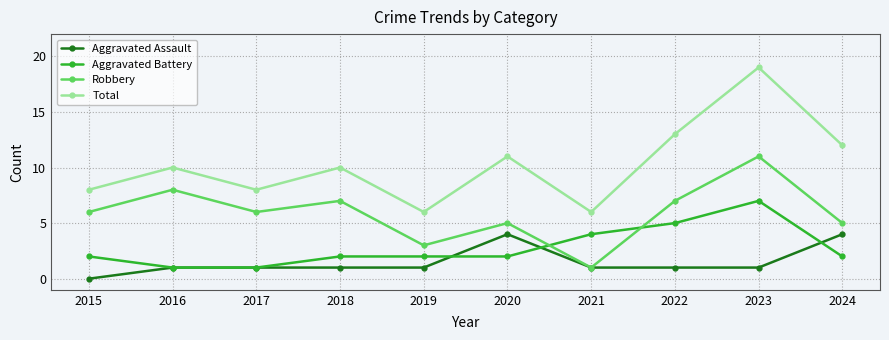

Count the number of data series in this chart.

4